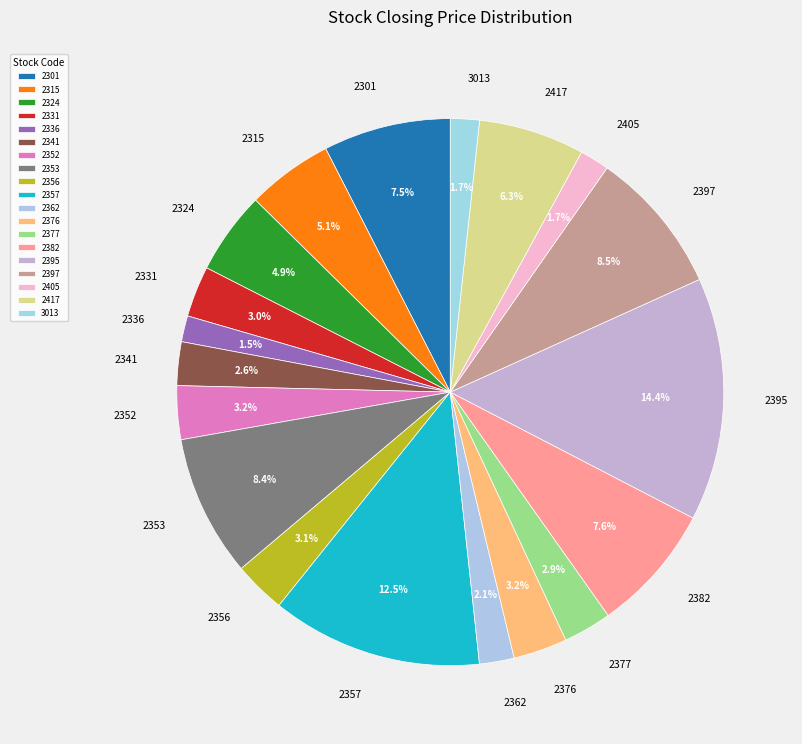

What percentage is the 2356 slice, to the nearest percent?

3%